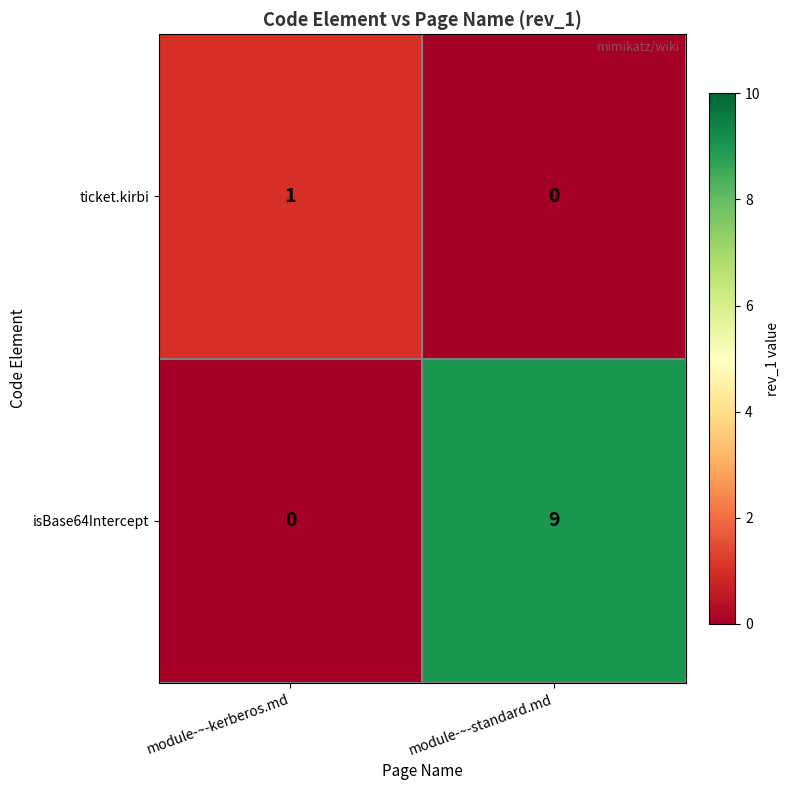

What is the sum of all isBase64Intercept values?

9